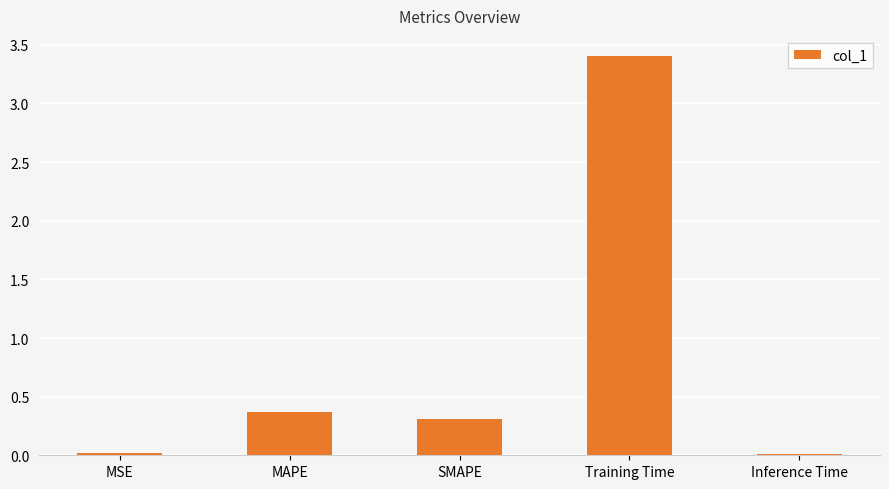

What is the maximum value shown in the chart?

3.4